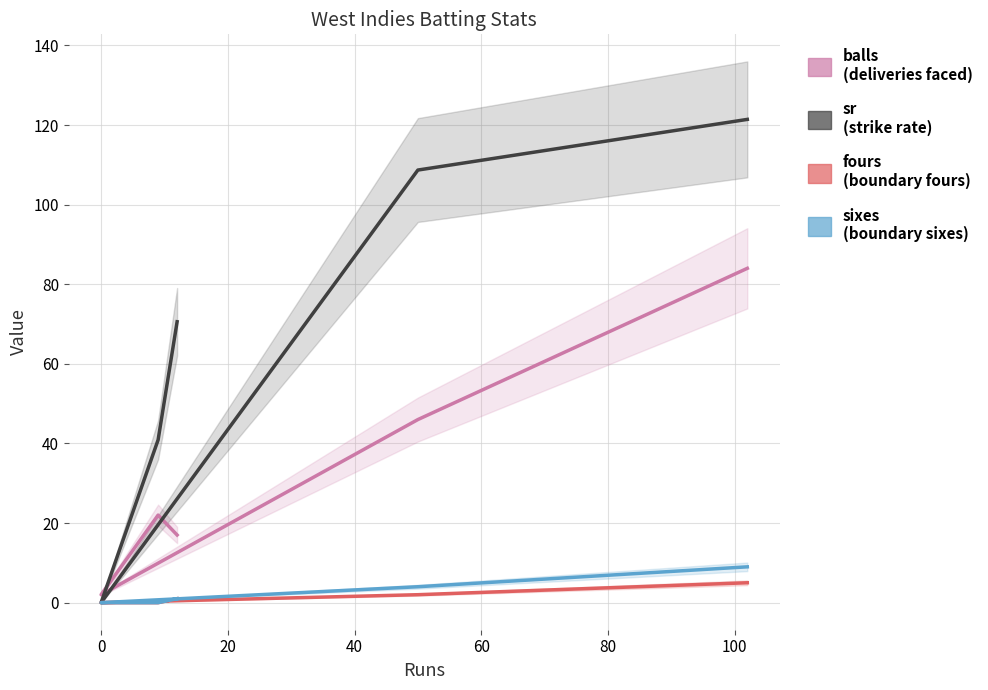

True or false: balls has more than 1 interior local peaks.

False